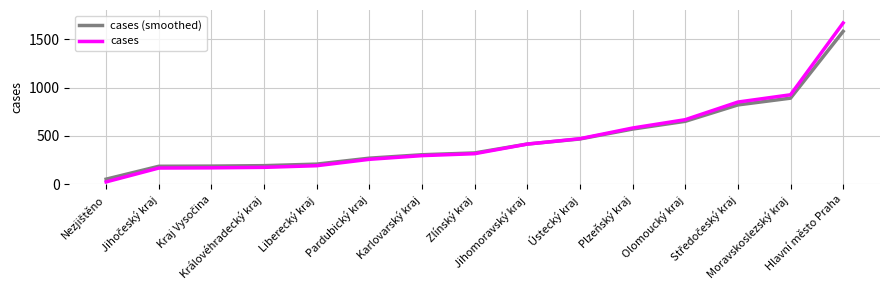

What position from the right is Pardubický kraj?

10